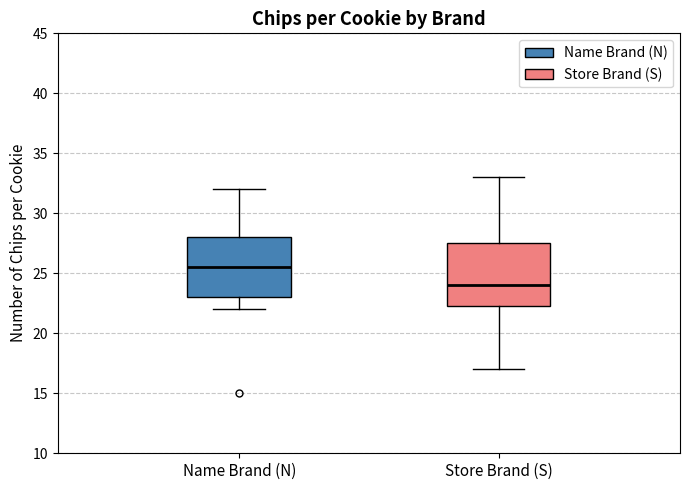

Which box has the lowest median line?

Store Brand (S)